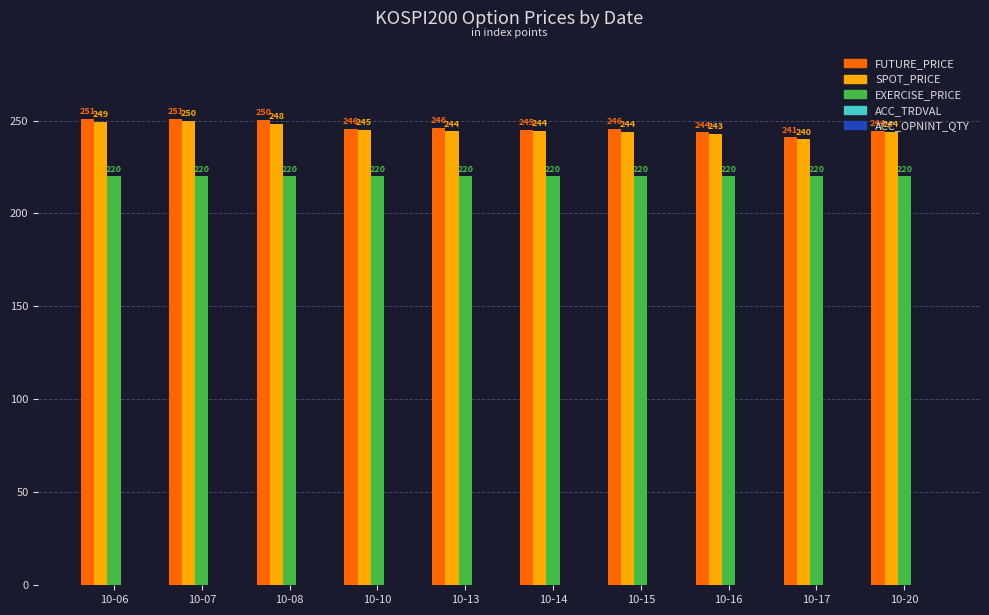

At which category is the sum across all series the highest?

10-07